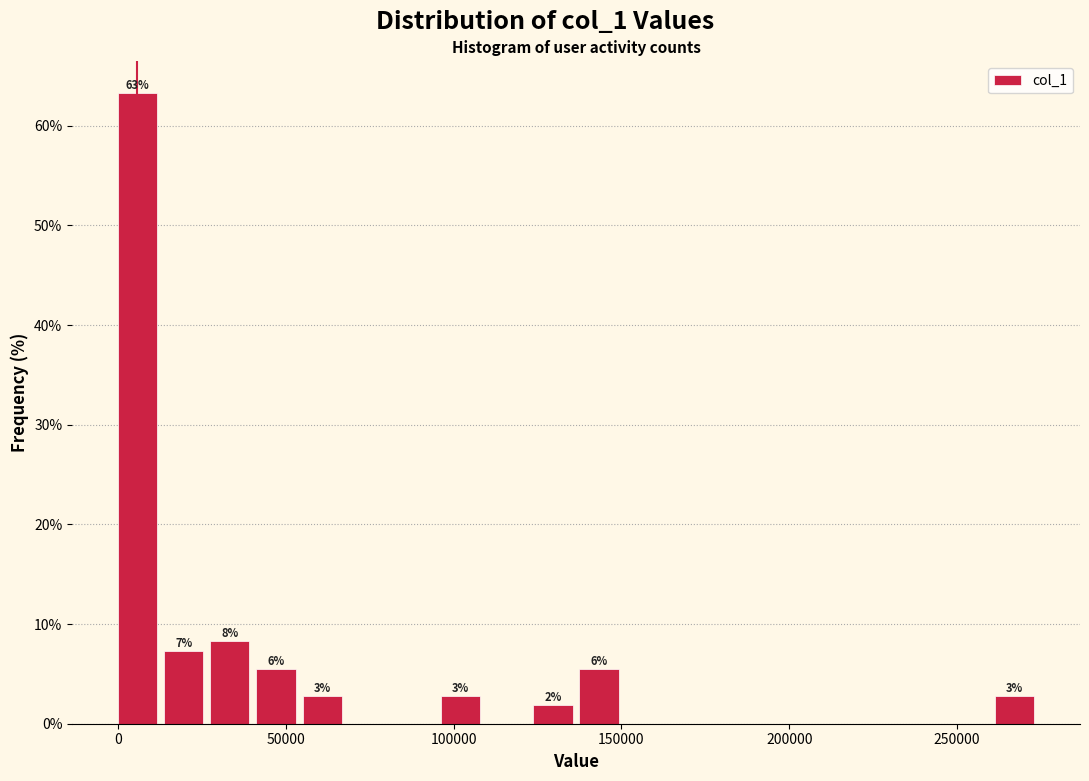

Read against the x-axis, roughly where is the centre of the tallest bar?

5000